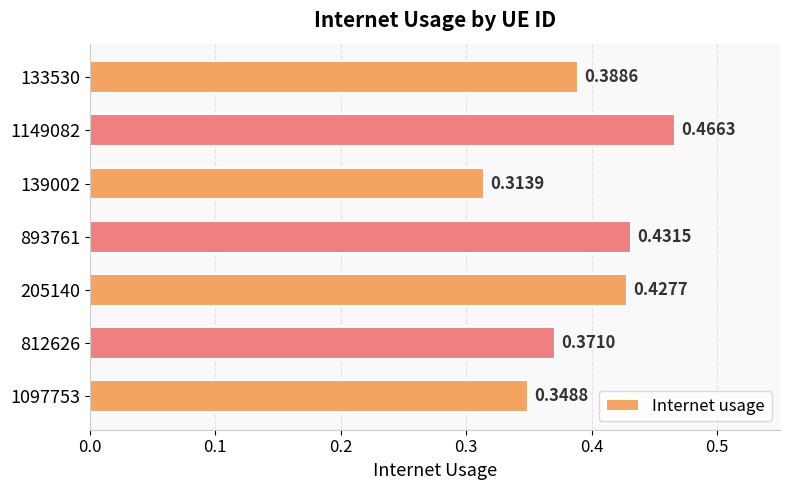

Rank the categories by value from highest to lowest.

1149082, 893761, 205140, 133530, 812626, 1097753, 139002